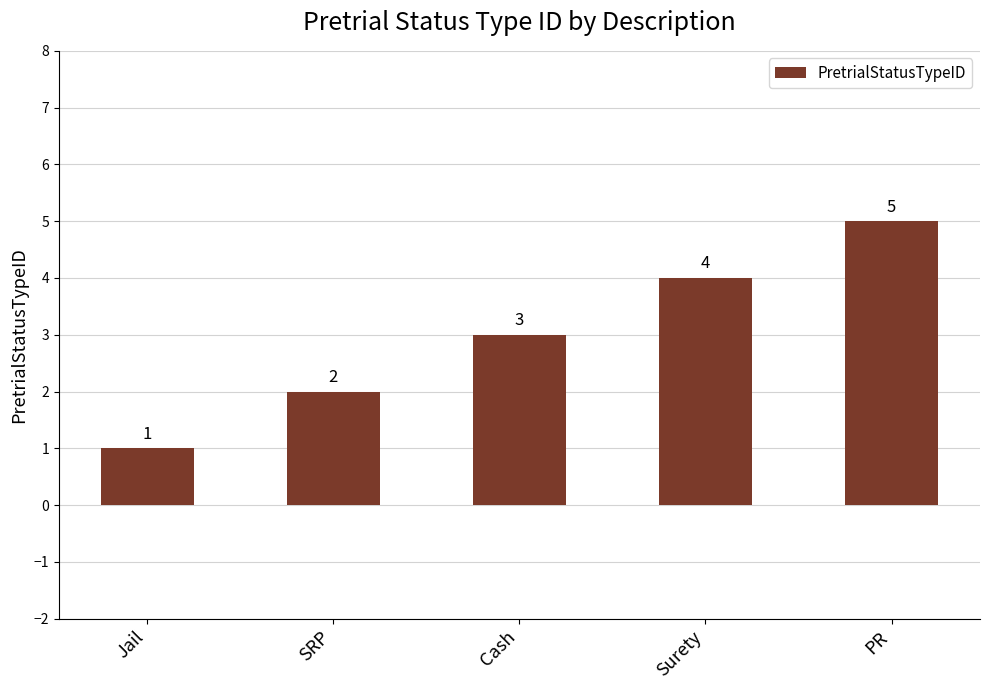

Which has a higher value, Surety or Cash?

Surety